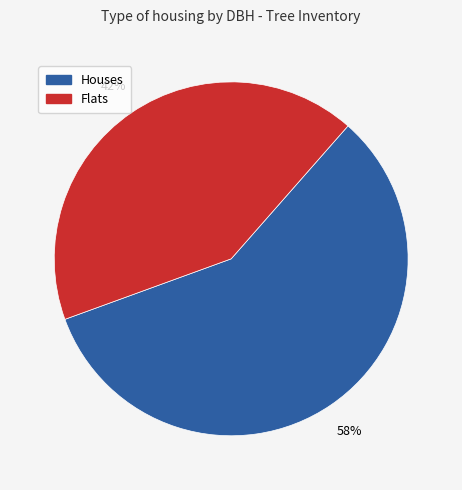

To the nearest percent, what is the average slice percentage?

50%